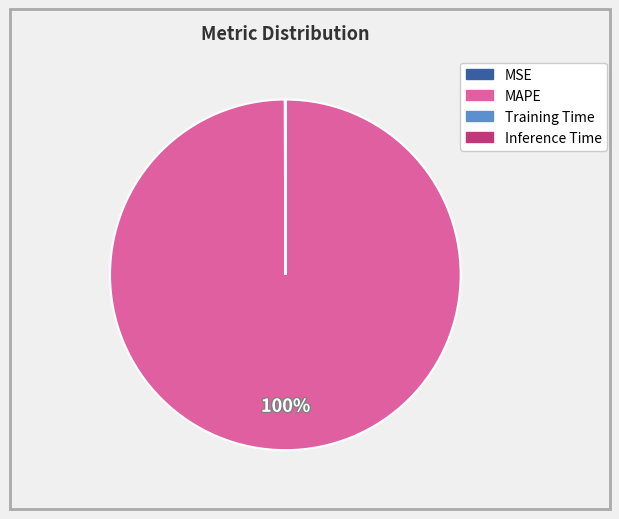

To the nearest percent, what is the difference between the largest and smallest slice percentages?

100%